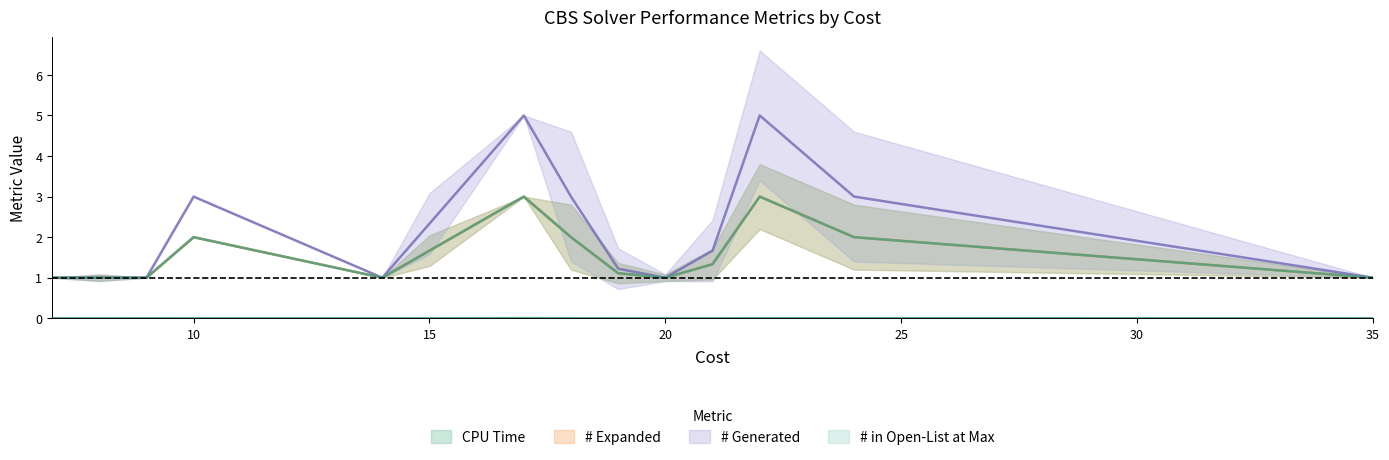

True or false: # in Open-List at Max and # Generated intersect in this chart.

False